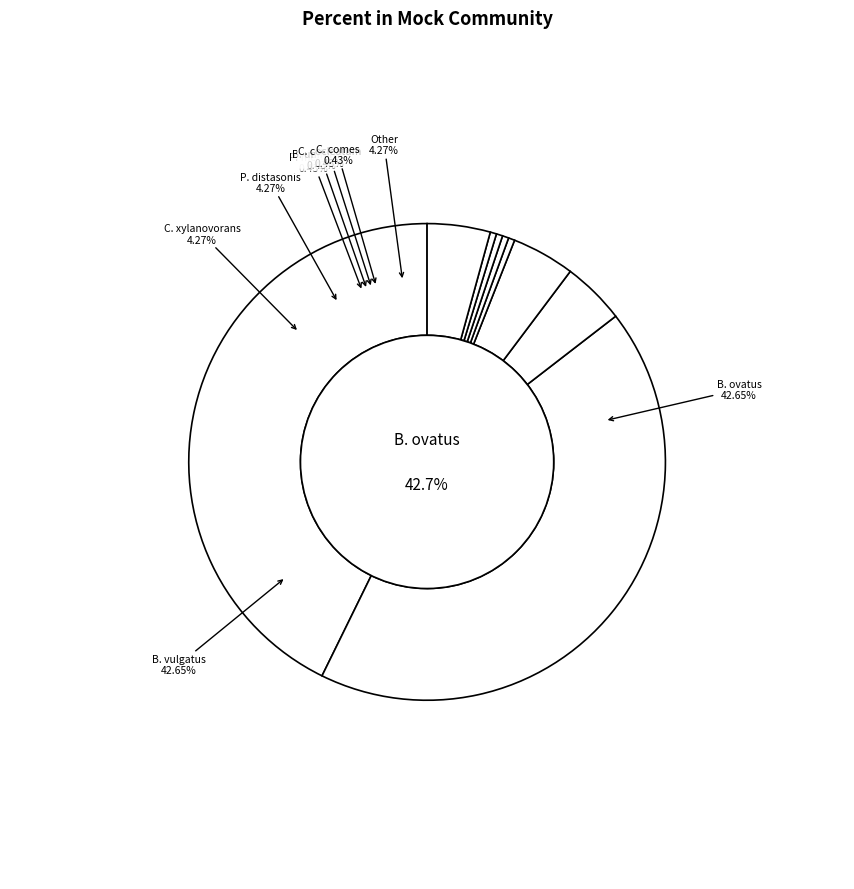

Rank the categories by value from highest to lowest.

Bacteroides ovatus DSM 1896, Bacteroides vulgatus DSM 1447, Clostridium xylanovorans DSM 12503, Parabacteroides distasonis JCM 13401, Other, Parabacteroides merdae DSM 19495, Bacteroides uniformis DSM 6597, Clostridium cocleatum DSM 1551, Coprococcus comes ATCC 27758